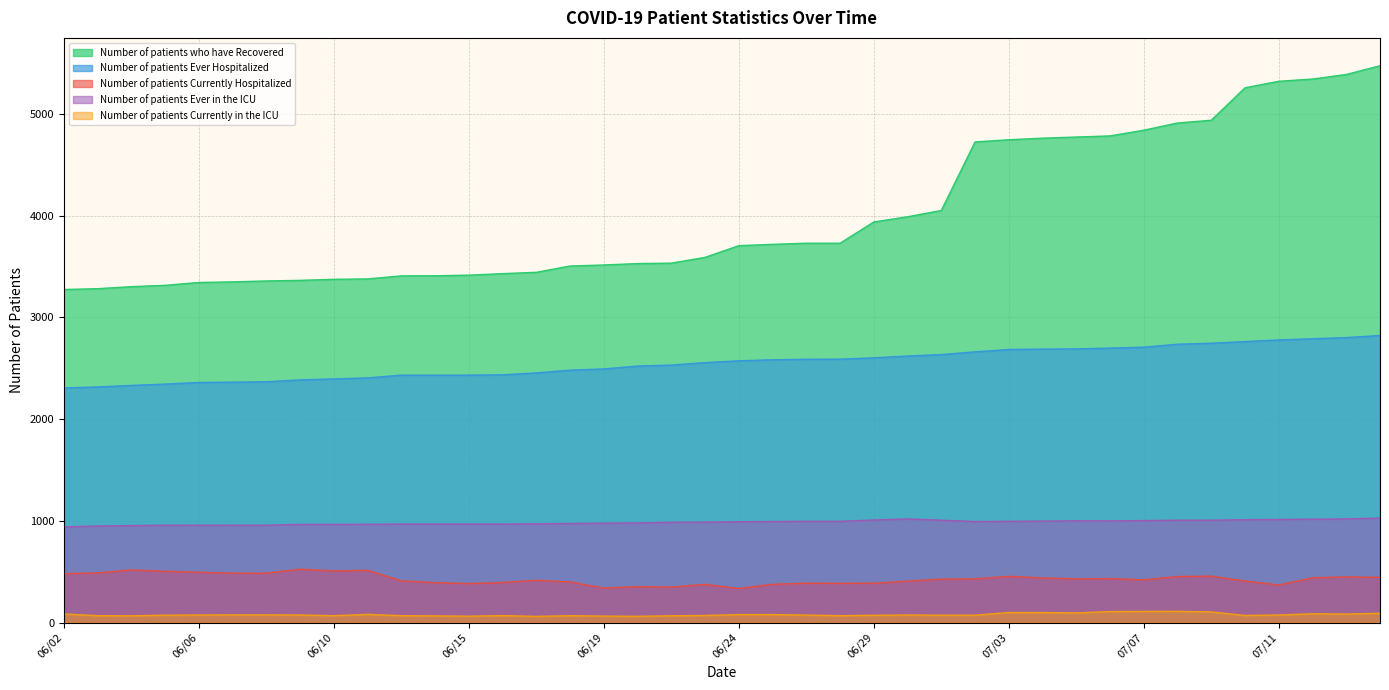

At which label does Number of patients Currently Hospitalized reach its peak?

06/09